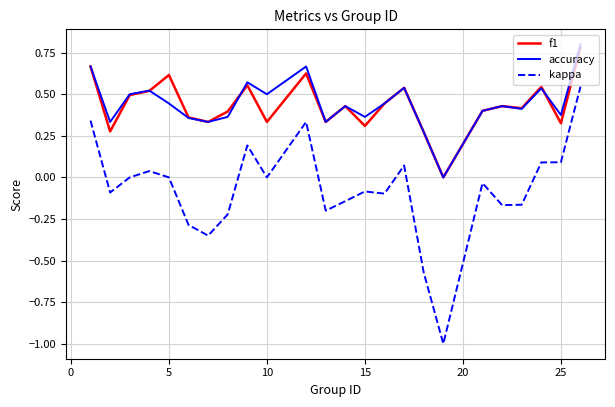

What is the maximum value shown in the chart?

0.8